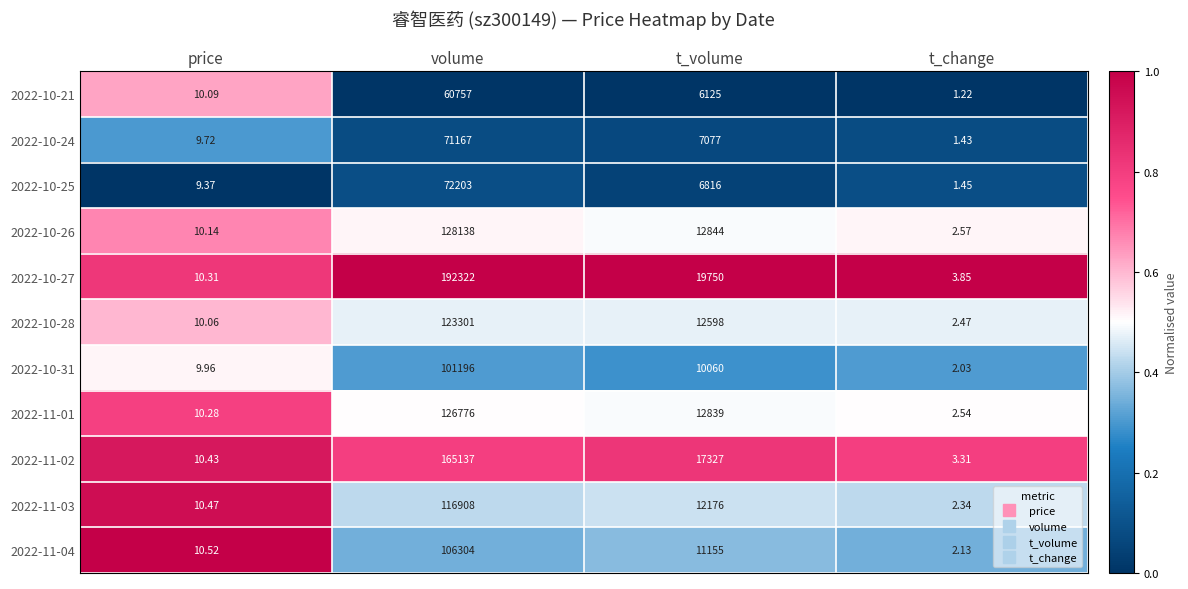

What is the total value across all series at t_change?

25.3